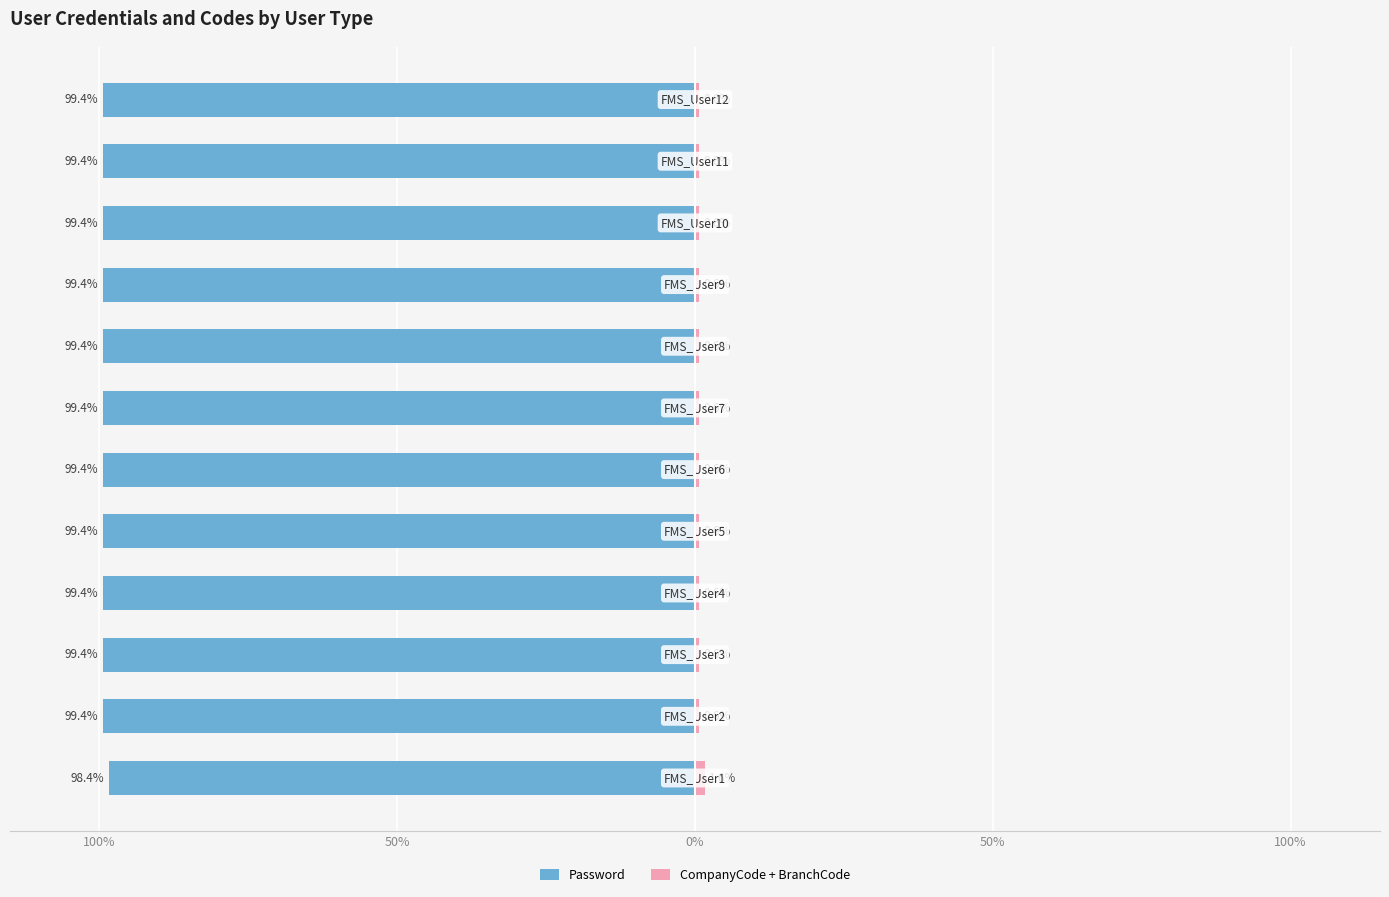

Count the number of categories in the chart.

12